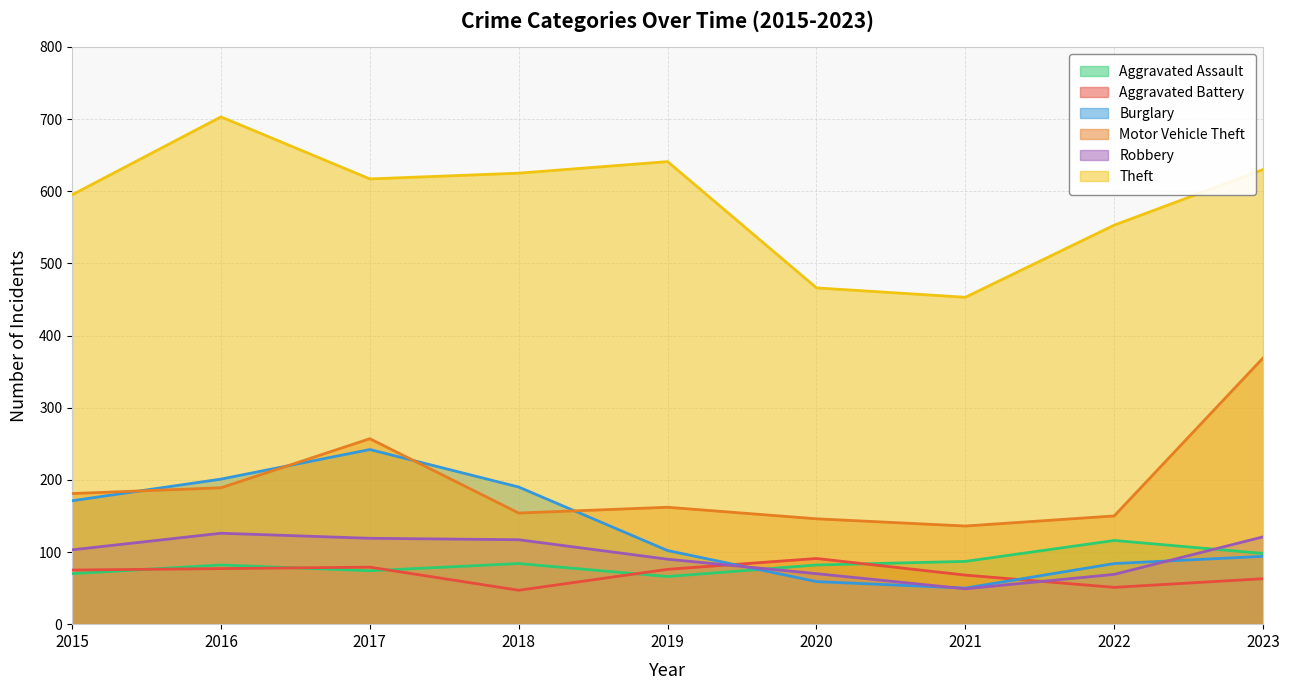

True or false: Theft and Aggravated Battery cross at least once.

False